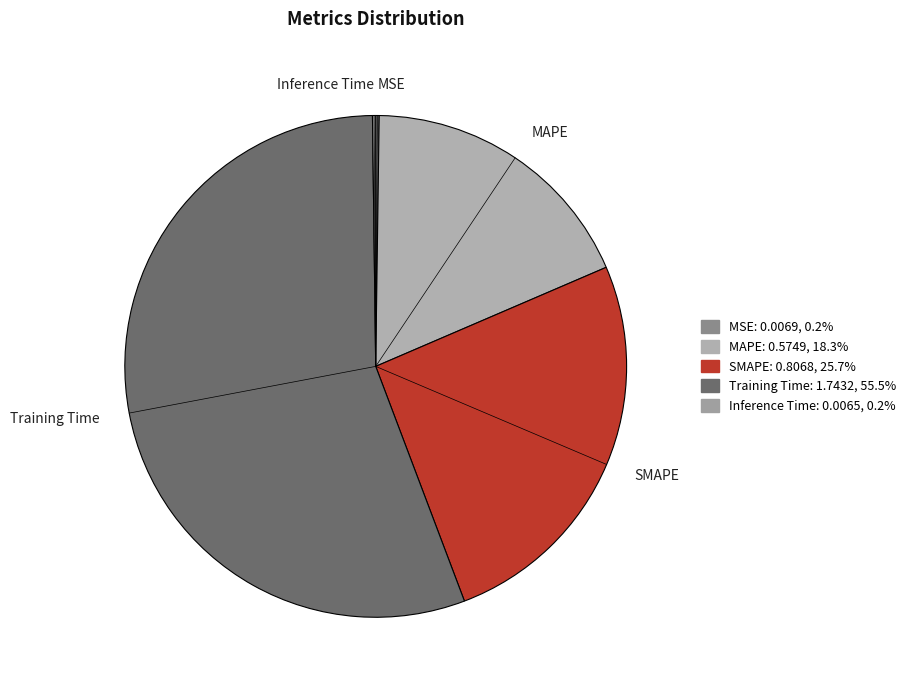

Is it true that Training Time is 45% of the pie?

False